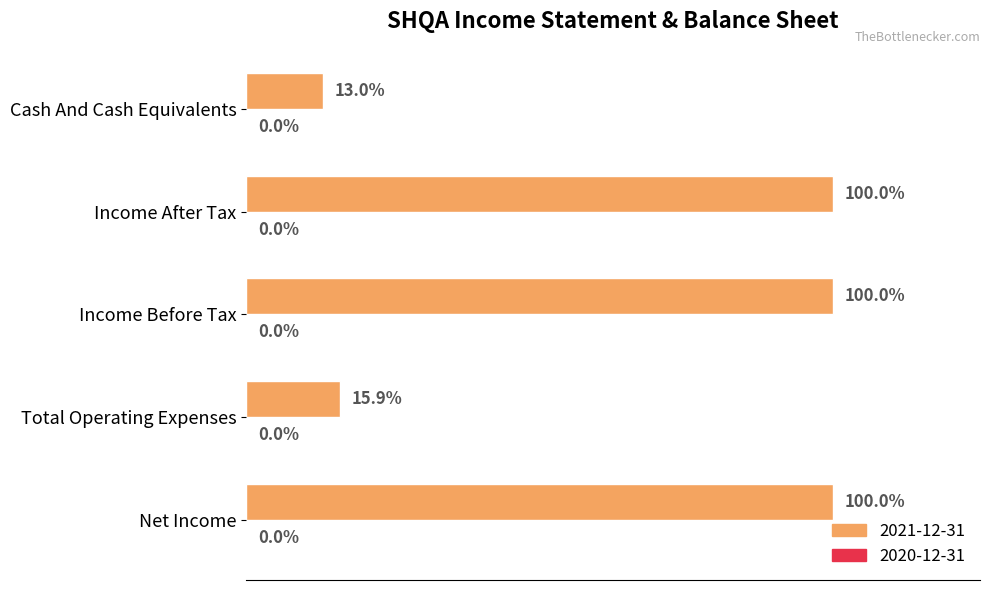

Which label corresponds to the largest value in the chart?

Net Income